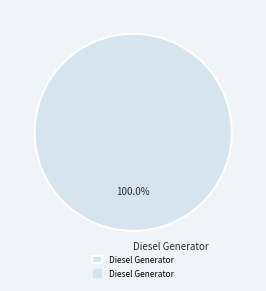

Count the number of slices in the pie.

1